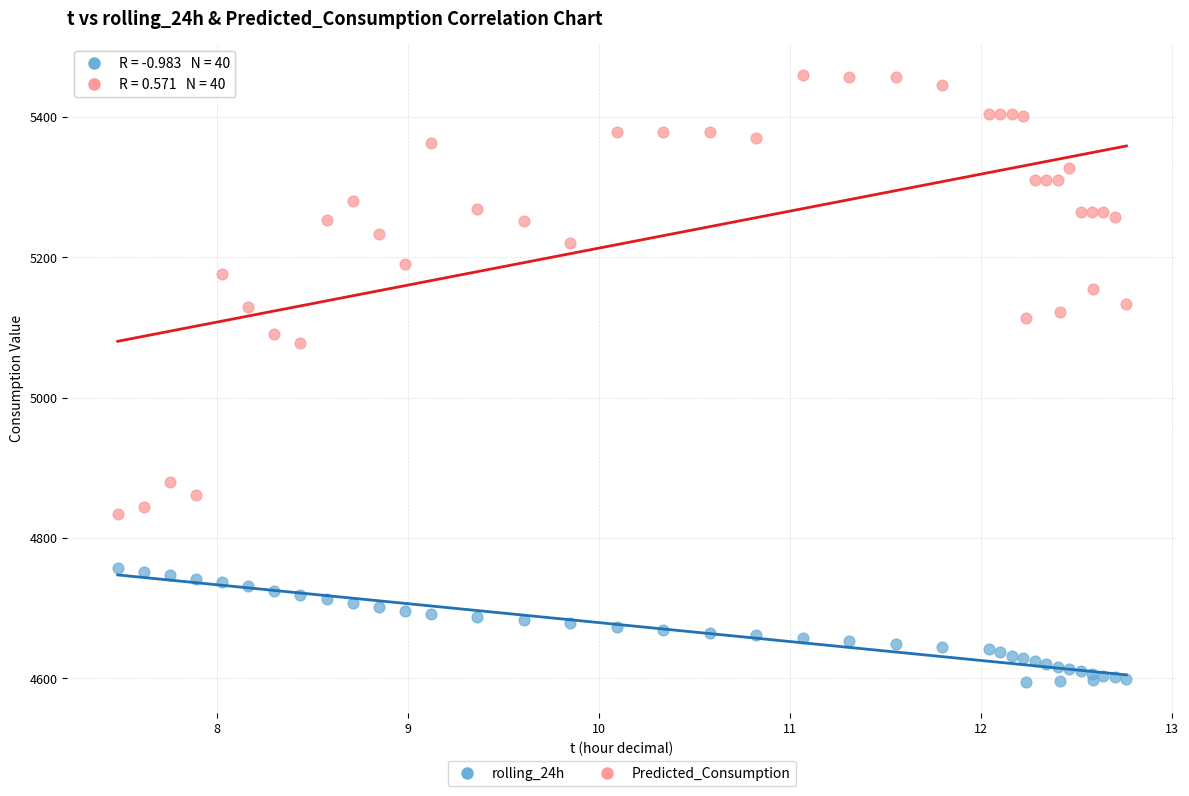

Across all series, what Y value is closest to 5027?

5077.5